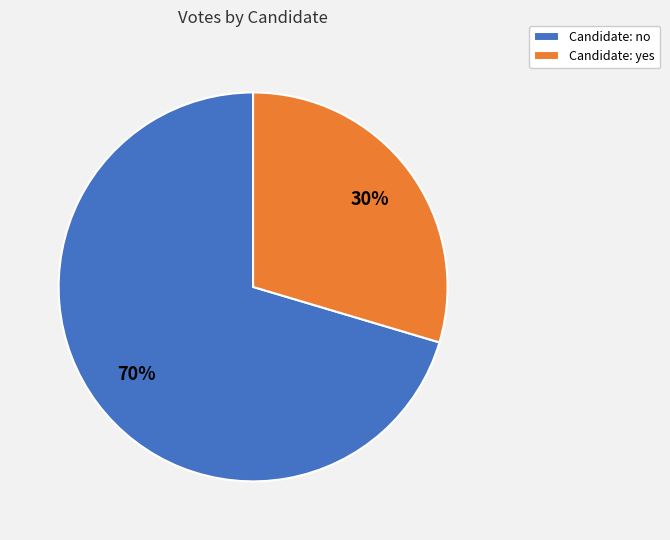

What is the largest slice in the pie chart?

Candidate: no